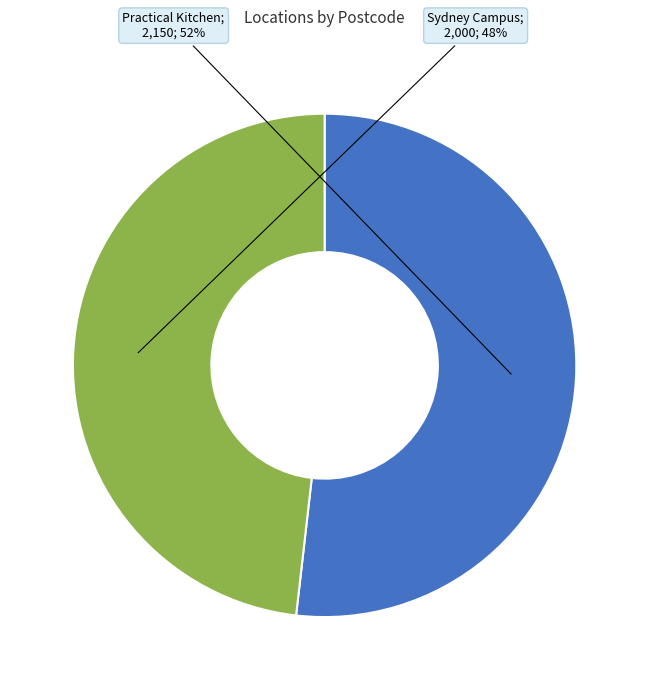

Does any single category account for the majority?

Yes